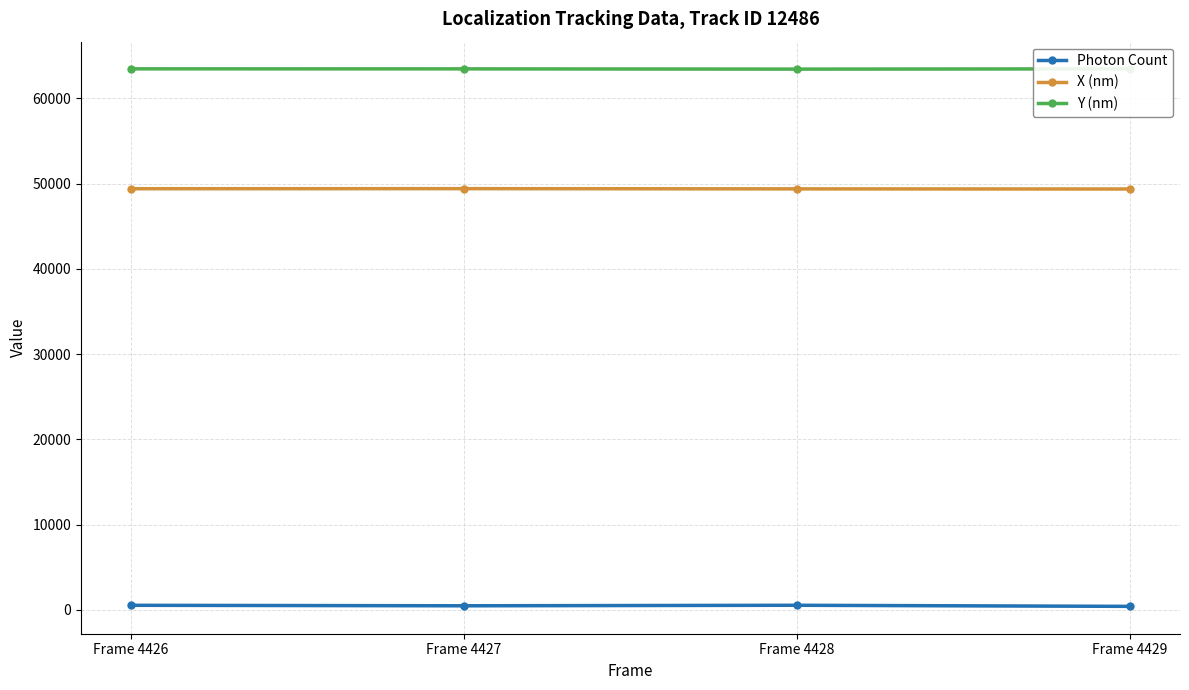

List the series in order of their overall mean, highest first.

Y (nm), X (nm), Photon Count